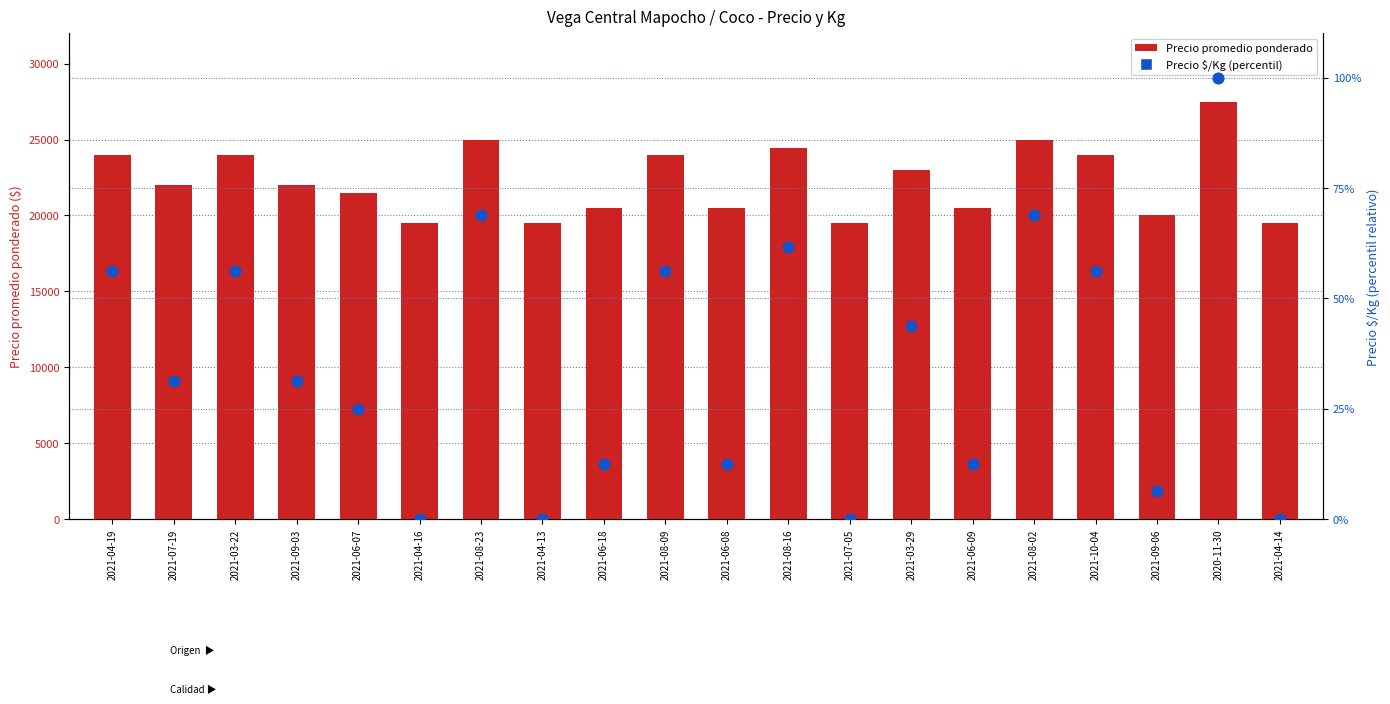

Which series has the largest Y range (max minus min)?

Precio promedio ponderado